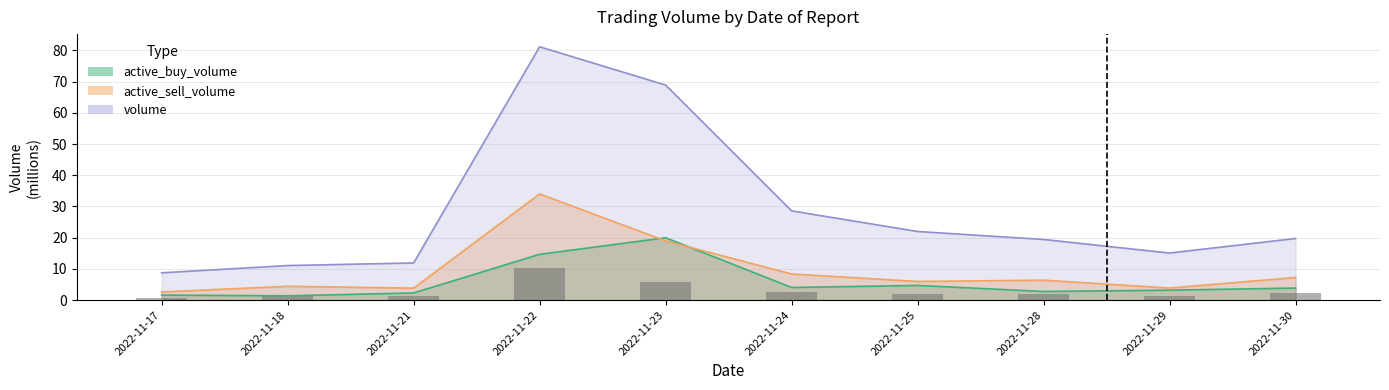

Where does the active_sell_volume series first go above 6?

2022-11-22